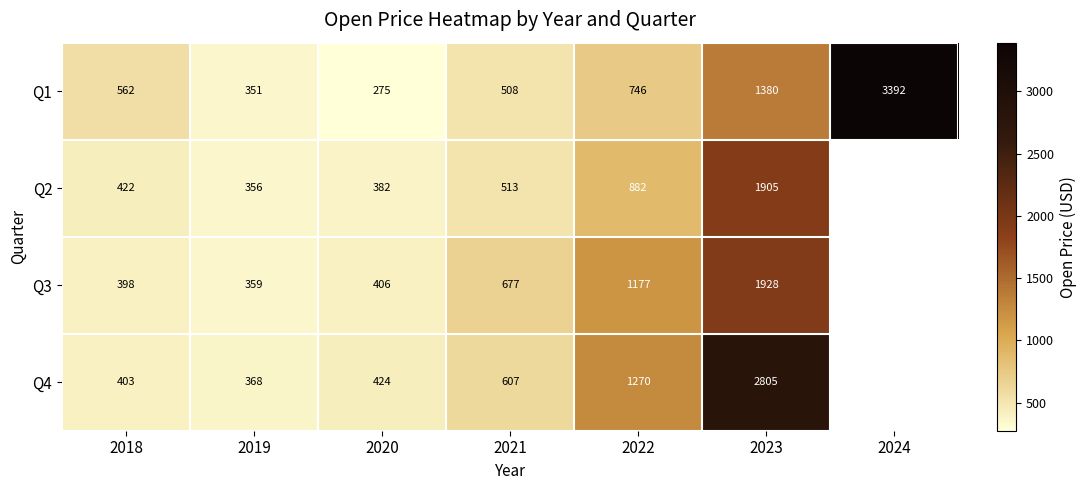

At which category is the sum across all series the highest?

2023